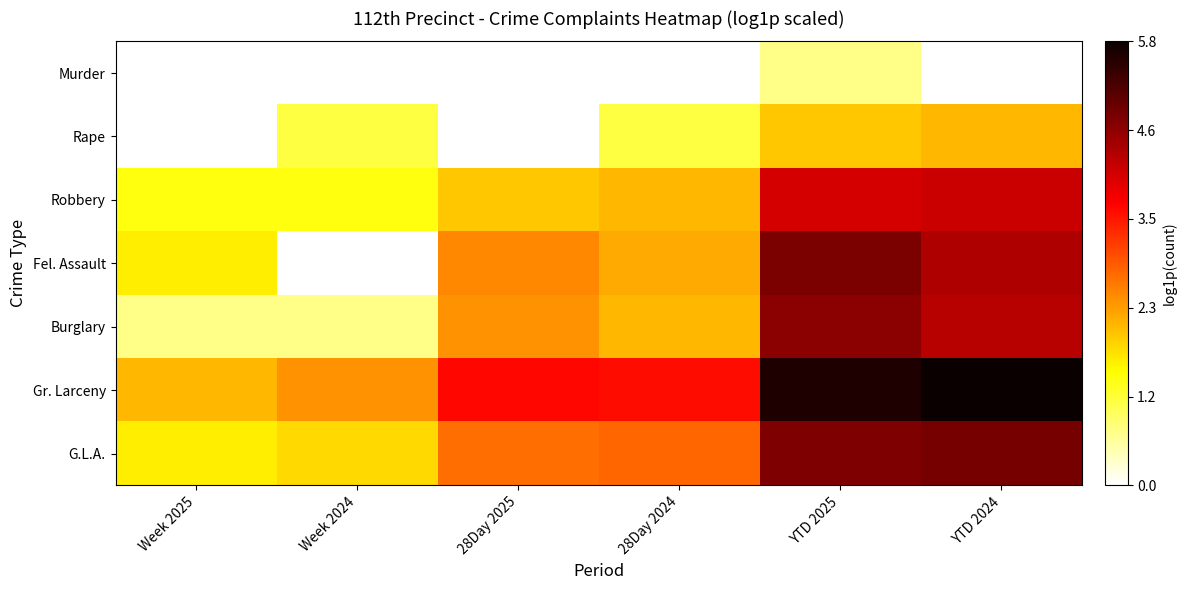

Reading left to right, what are all the values shown in this chart?

Murder: Week 2025=0.0	Week 2024=0.0	28Day 2025=0.0	28Day 2024=0.0	YTD 2025=0.7	YTD 2024=0.0
Rape: Week 2025=0.0	Week 2024=1.1	28Day 2025=0.0	28Day 2024=1.1	YTD 2025=1.9	YTD 2024=2.1
Robbery: Week 2025=1.4	Week 2024=1.4	28Day 2025=1.9	28Day 2024=2.1	YTD 2025=4.0	YTD 2024=4.1
Fel. Assault: Week 2025=1.6	Week 2024=0.0	28Day 2025=2.5	28Day 2024=2.2	YTD 2025=4.8	YTD 2024=4.3
Burglary: Week 2025=0.7	Week 2024=0.7	28Day 2025=2.4	28Day 2024=2.1	YTD 2025=4.7	YTD 2024=4.3
Gr. Larceny: Week 2025=2.1	Week 2024=2.4	28Day 2025=3.6	28Day 2024=3.6	YTD 2025=5.6	YTD 2024=5.8
G.L.A.: Week 2025=1.6	Week 2024=1.8	28Day 2025=2.7	28Day 2024=2.8	YTD 2025=4.8	YTD 2024=4.8